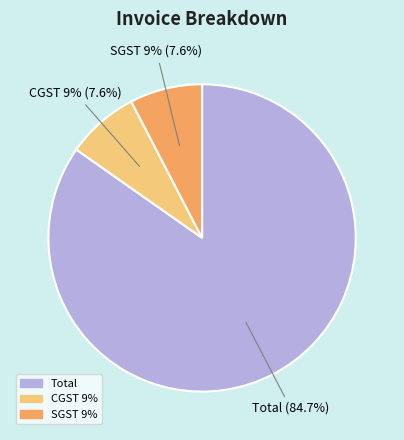

To the nearest percent, what is the combined percentage of Total and CGST 9%?

92%